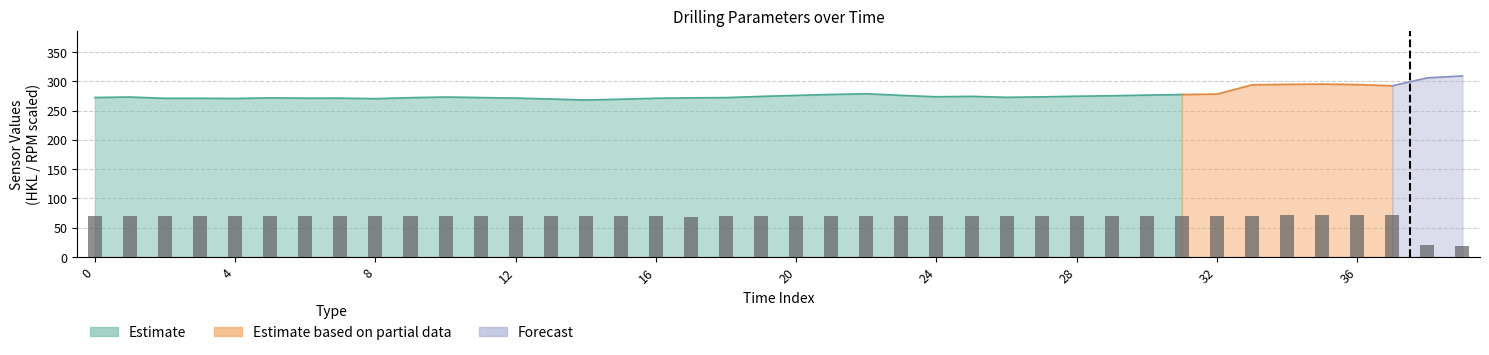

How many values are below 69?

3